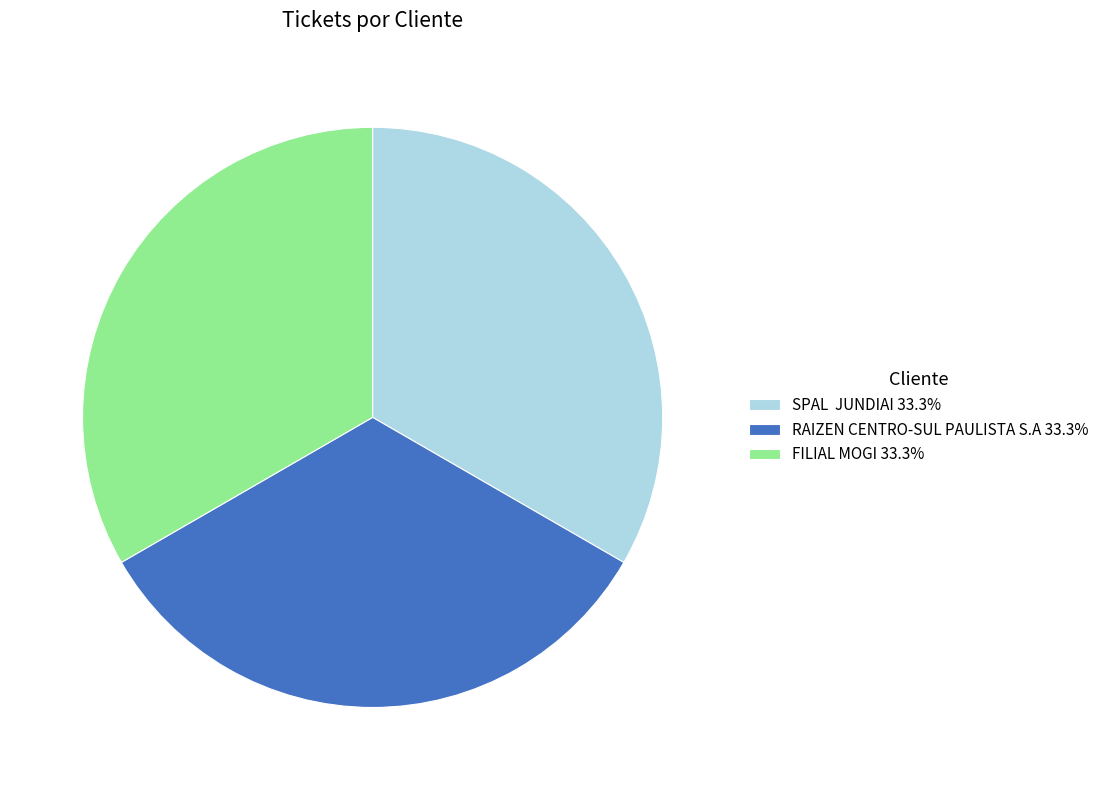

Does RAIZEN CENTRO-SUL PAULISTA S.A 33.3% represent more than half of the total?

No